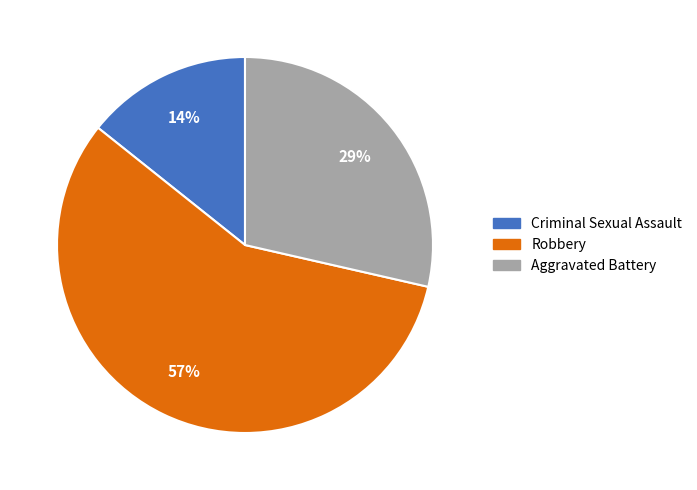

To the nearest percent, what is the difference between the largest and smallest slice percentages?

43%